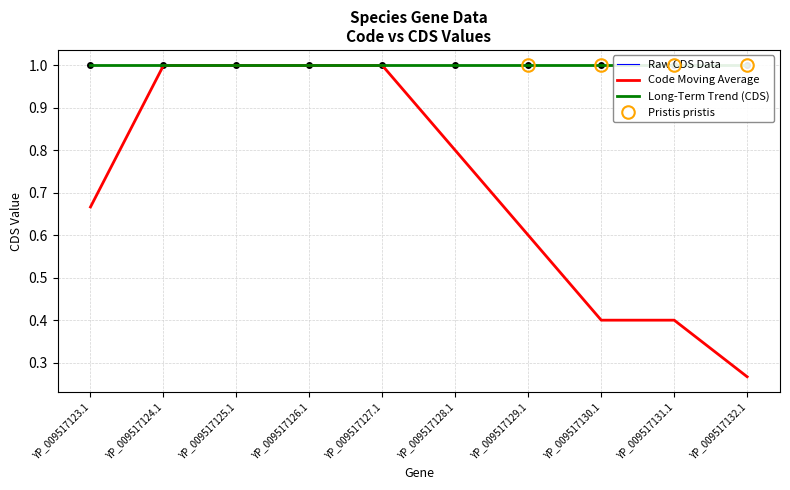

Which series has the widest spread of values?

Code Moving Average